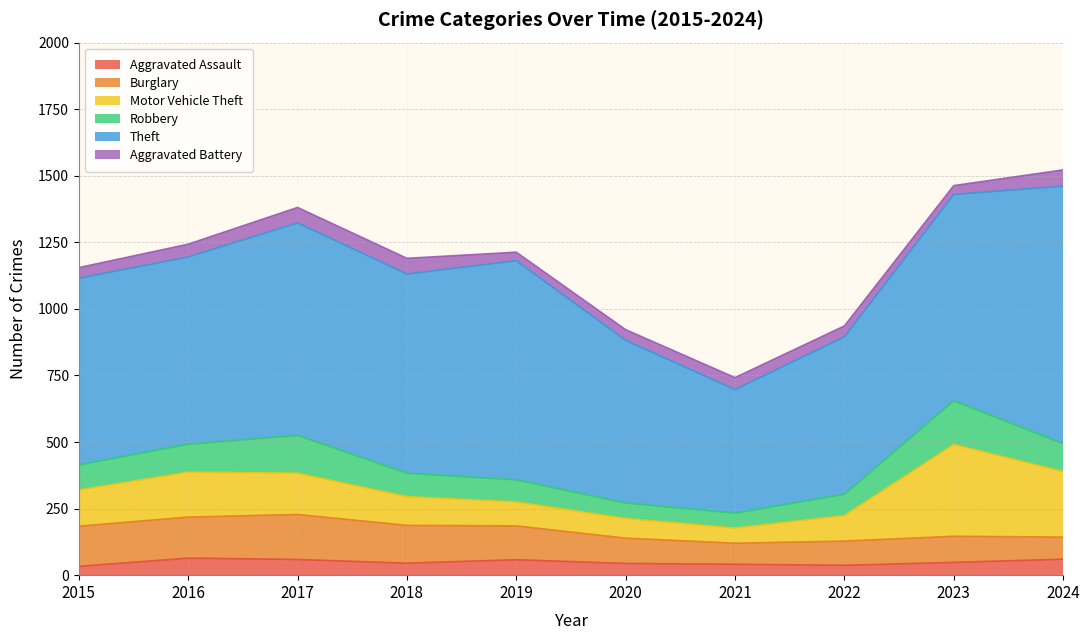

Between 2015 and 2020, which is larger?

2020